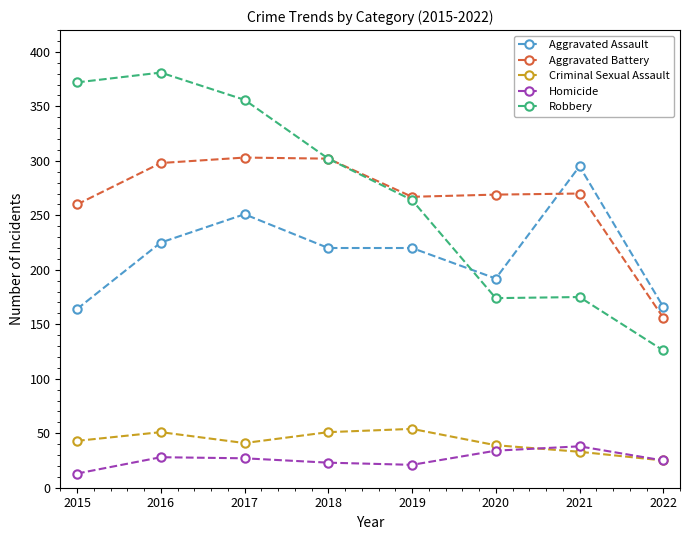

What is the spread (max minus min) of values at 2015?

359